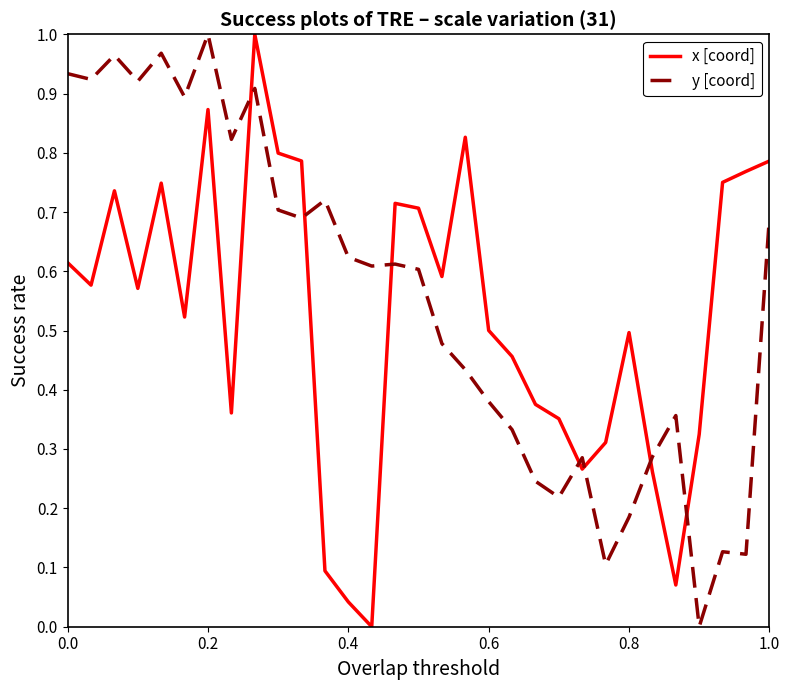

List the series in order of their overall mean, lowest first.

x [coord], y [coord]